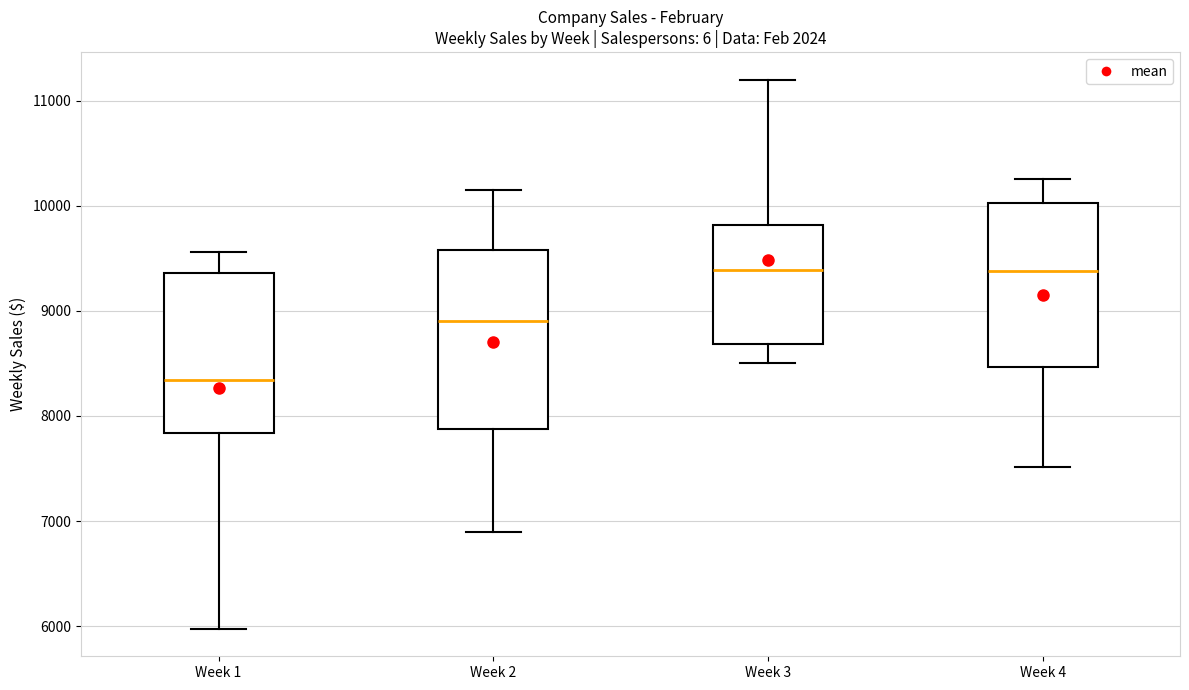

Where does the lower whisker of the box for Week 4 end on the y-axis? The values are not printed on the chart, so give them approximately, as read against the axis.

7500